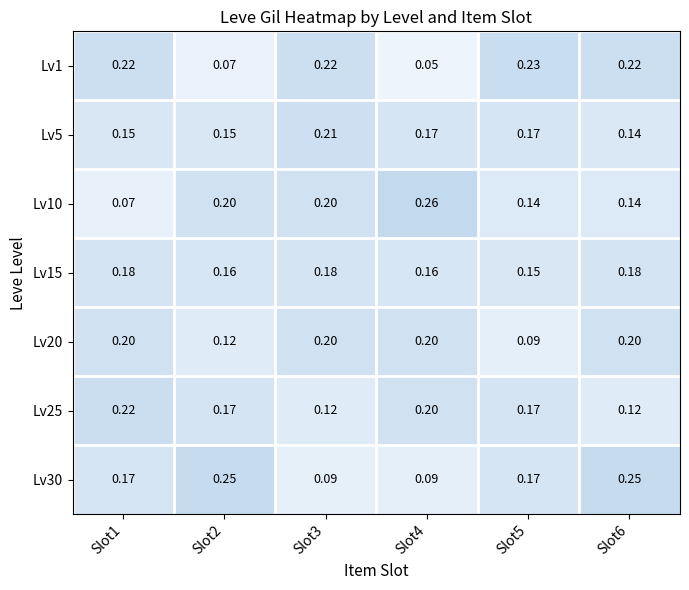

Is the value of Lv20 at Slot2 greater than the value of Lv25 at Slot2?

No